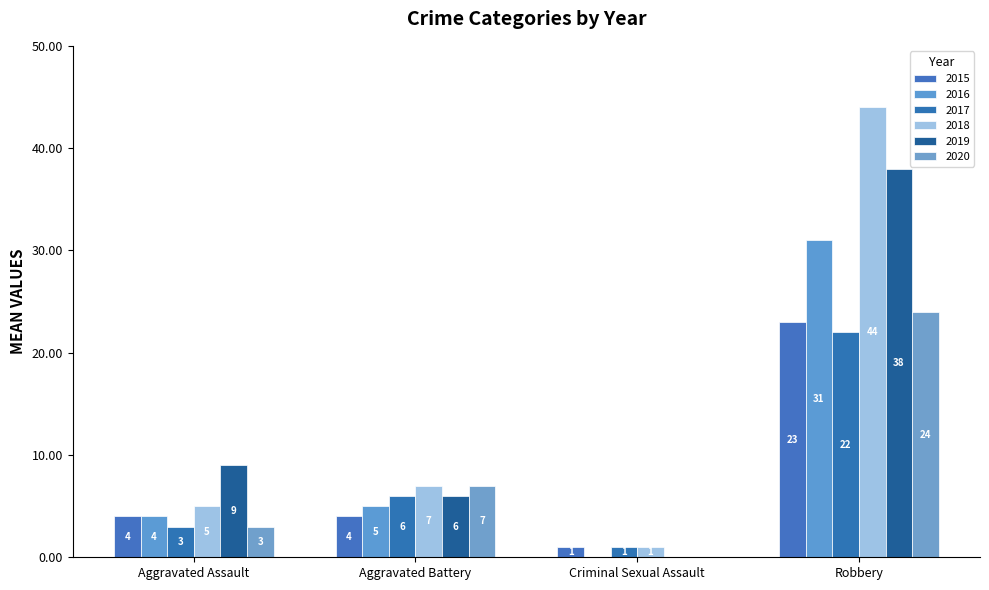

What is the difference between the second highest and minimum values in the 2019 series?

9